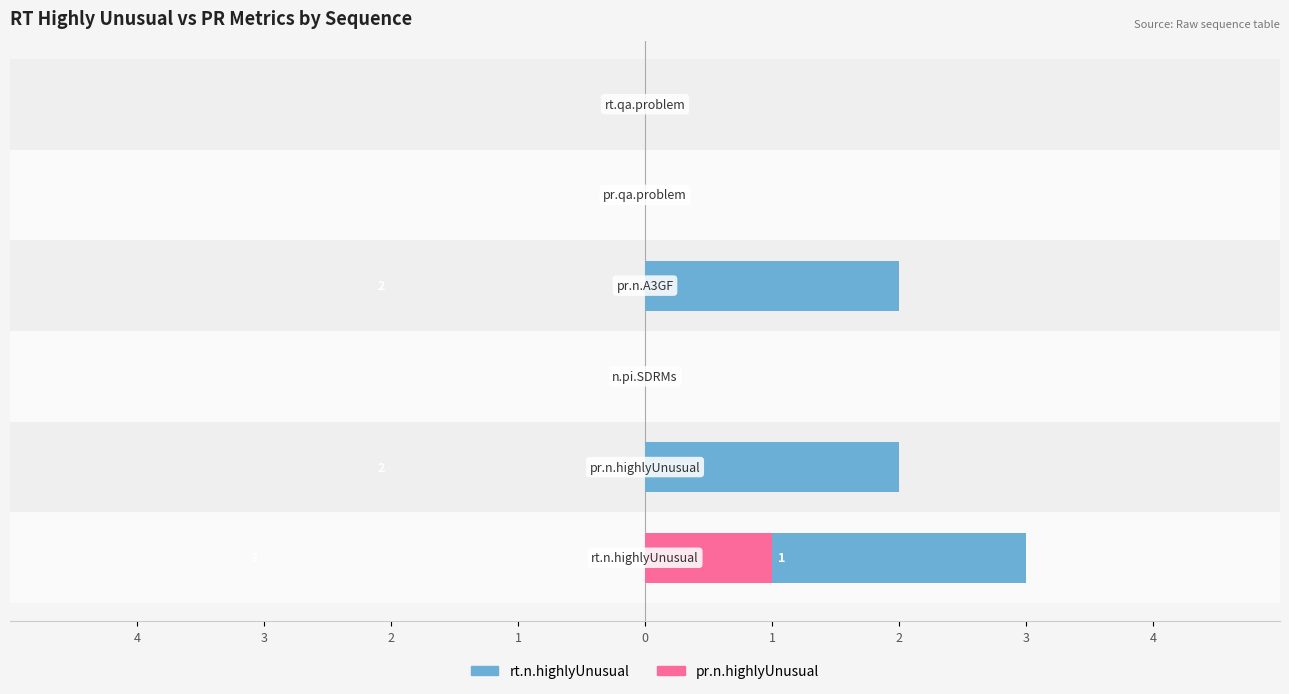

Does the chart contain any negative values?

No